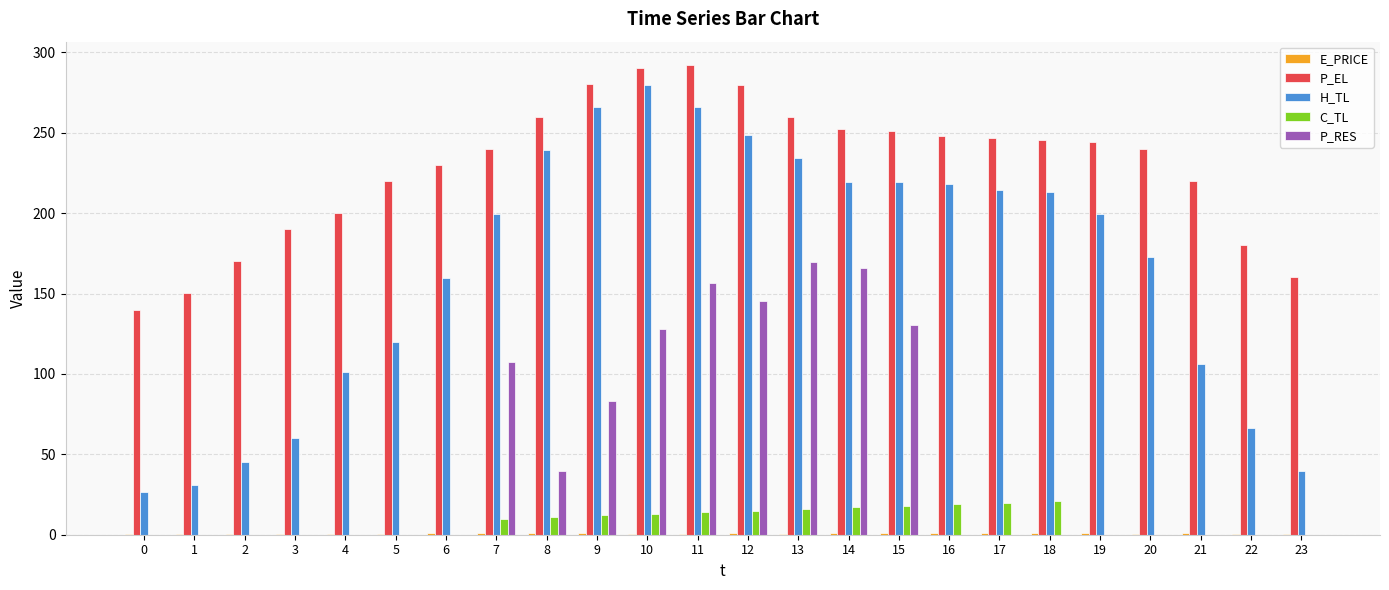

What is the sum of all H_TL values?

3945.5